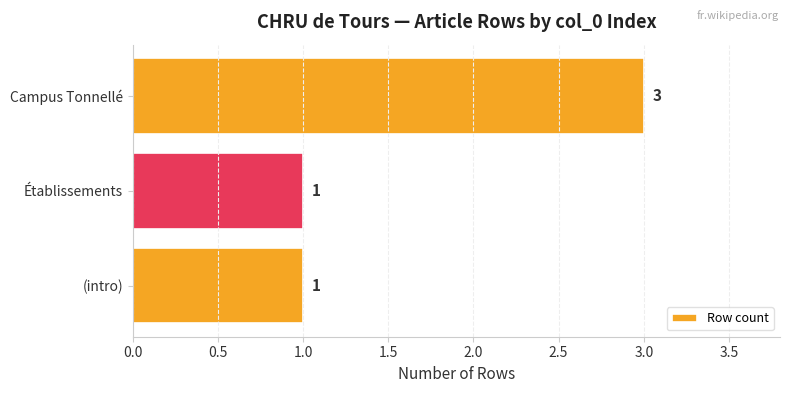

What is the sum of all values?

5